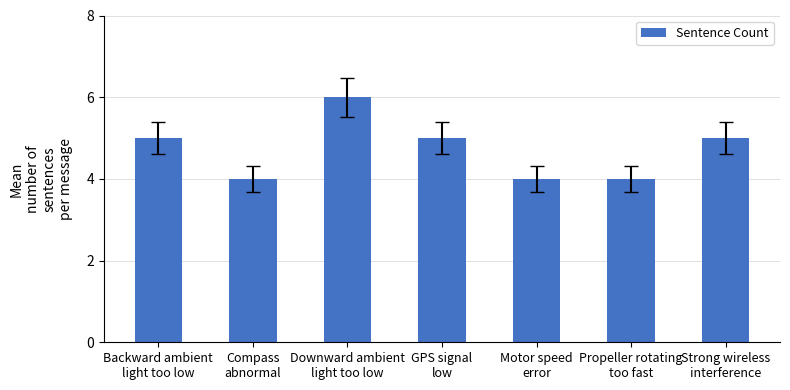

What is the ratio of the value at Strong wireless
interference to the value at Backward ambient
light too low?

1.0